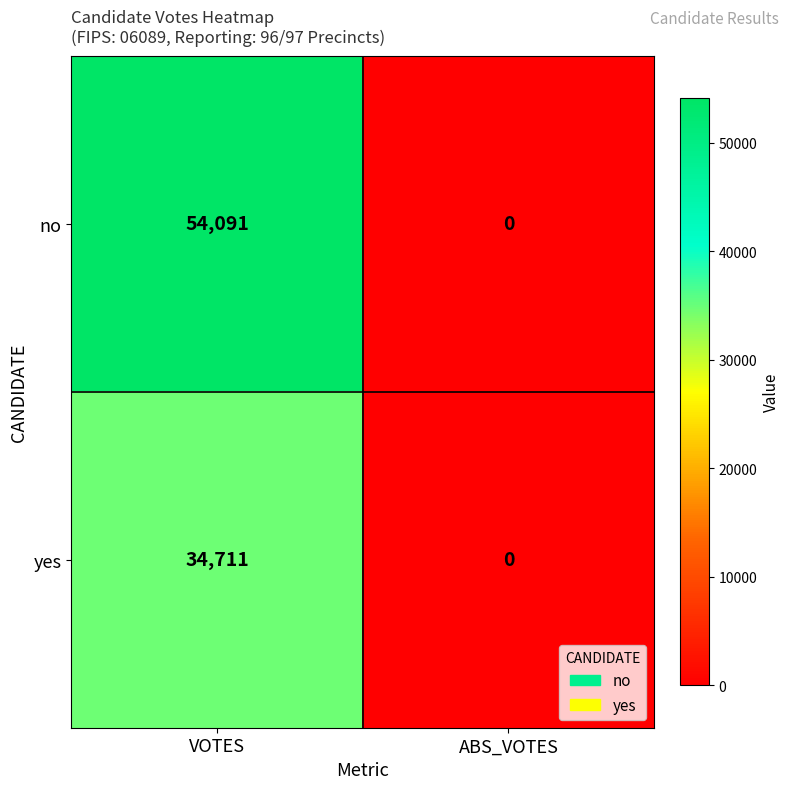

What is the maximum value for yes?

34711